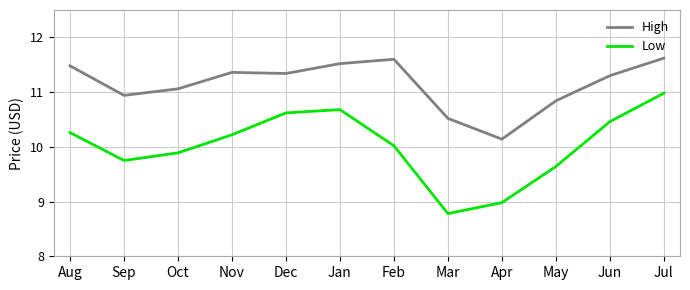

At which category is the sum across all series the highest?

Jul